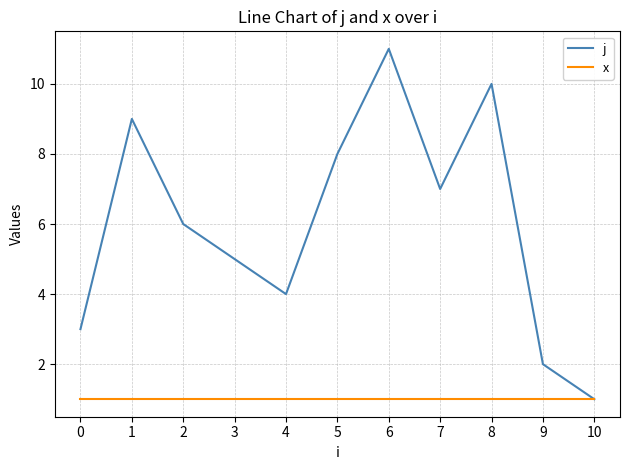

At which label is j closest to 6?

2